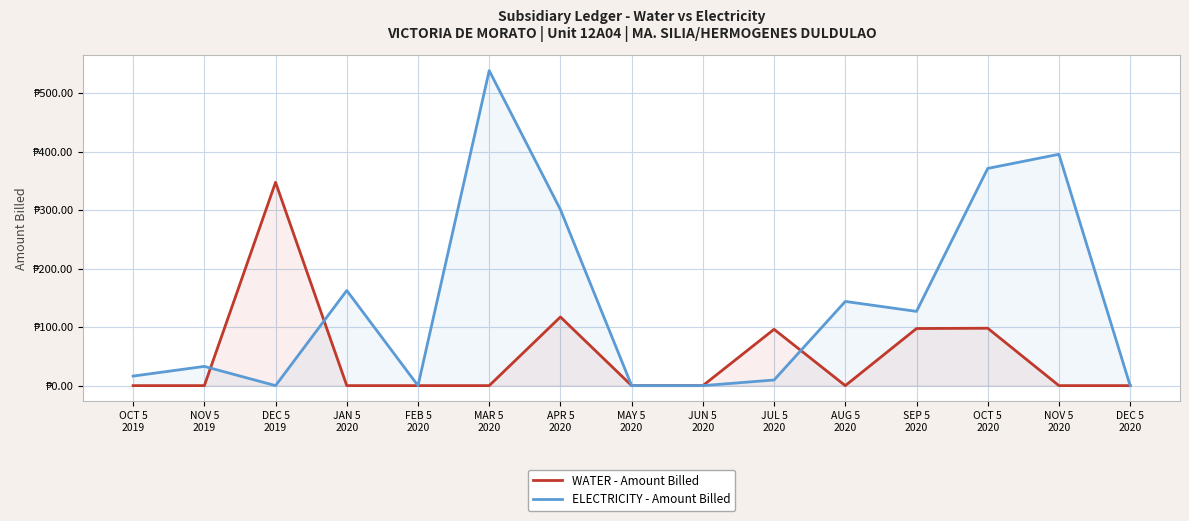

Is the value of WATER - Amount Billed at AUG 5
2020 greater than the value of ELECTRICITY - Amount Billed at APR 5
2020?

No